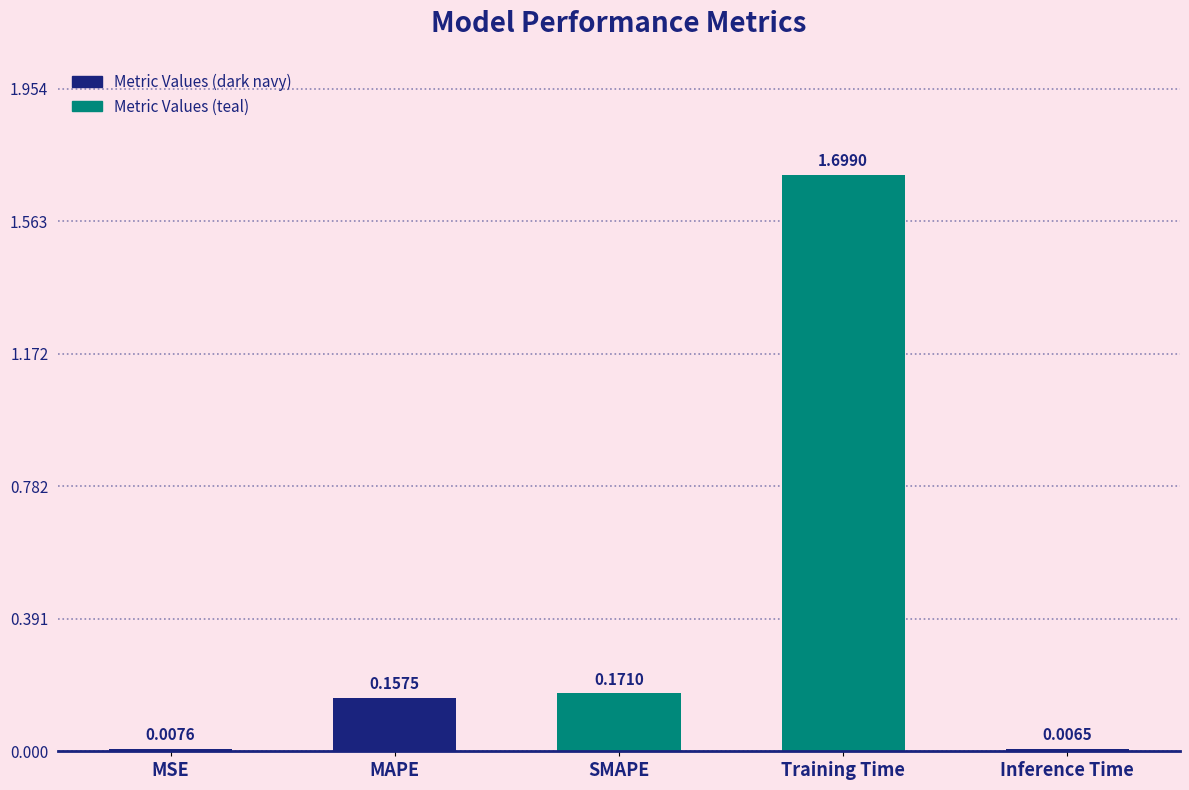

Rank the categories by value from lowest to highest.

Inference Time, MSE, MAPE, SMAPE, Training Time